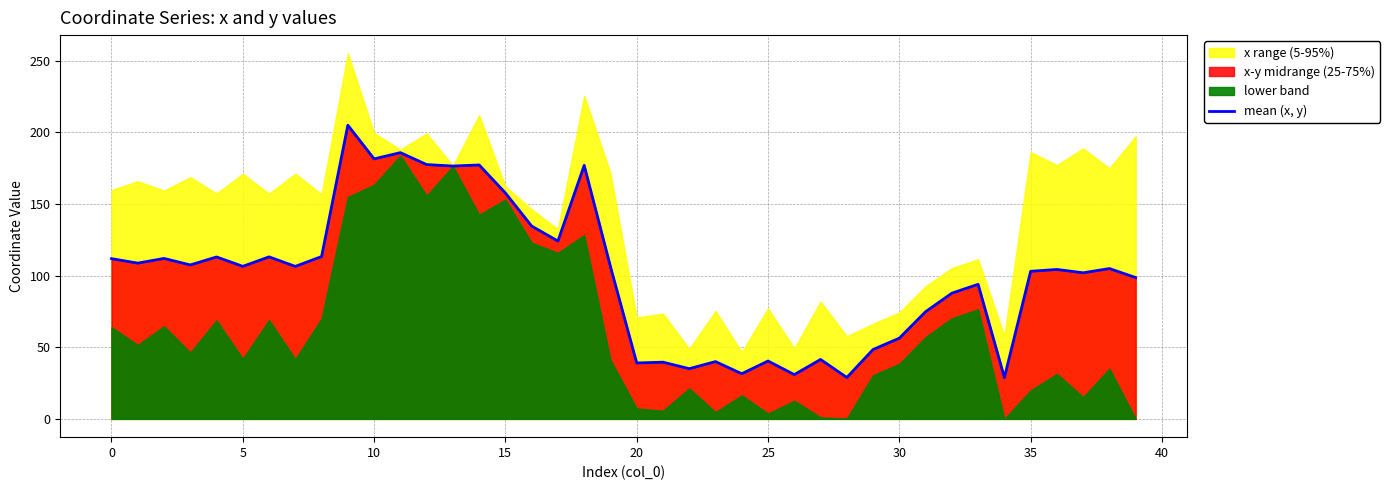

What is the minimum value shown in the chart?

28.9